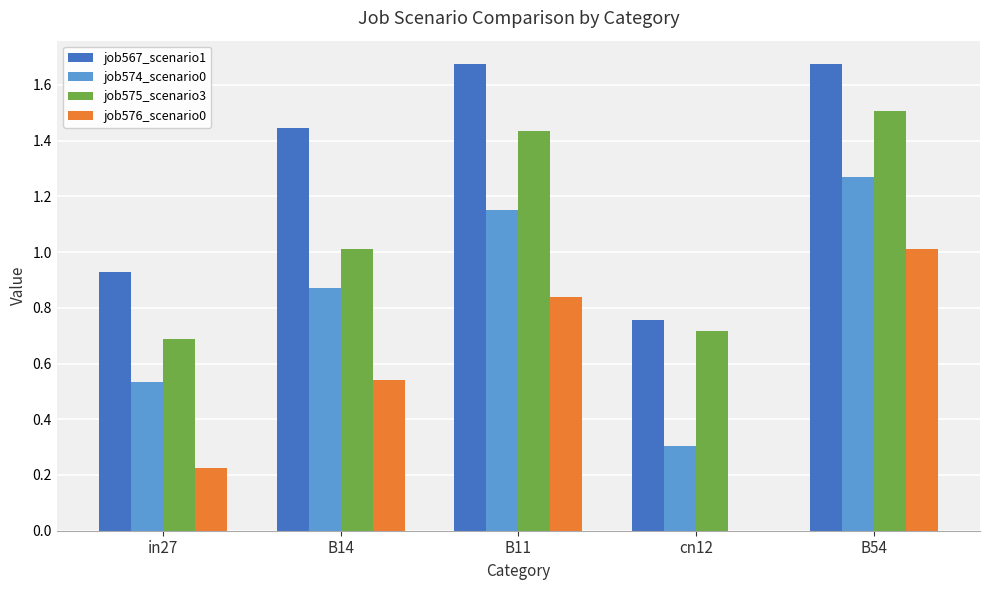

Is the value of job575_scenario3 at cn12 greater than the value of job574_scenario0 at in27?

Yes